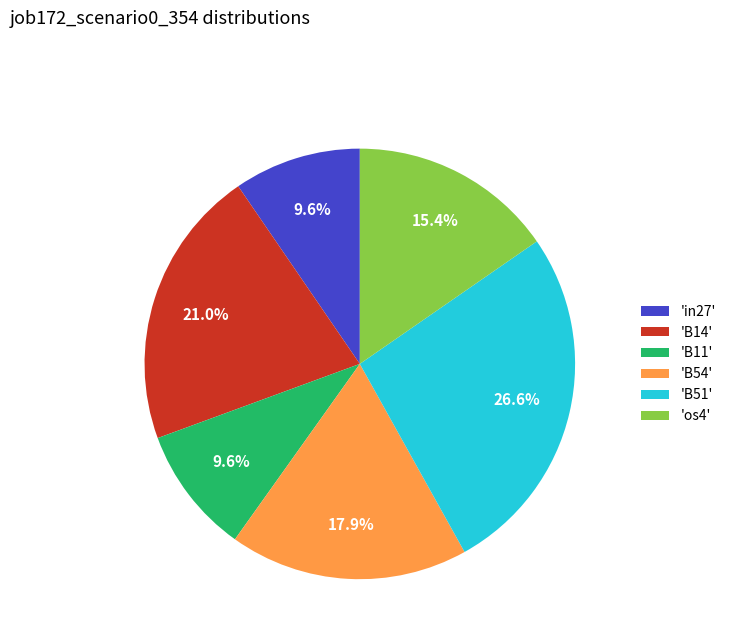

Count the number of slices in the pie.

6